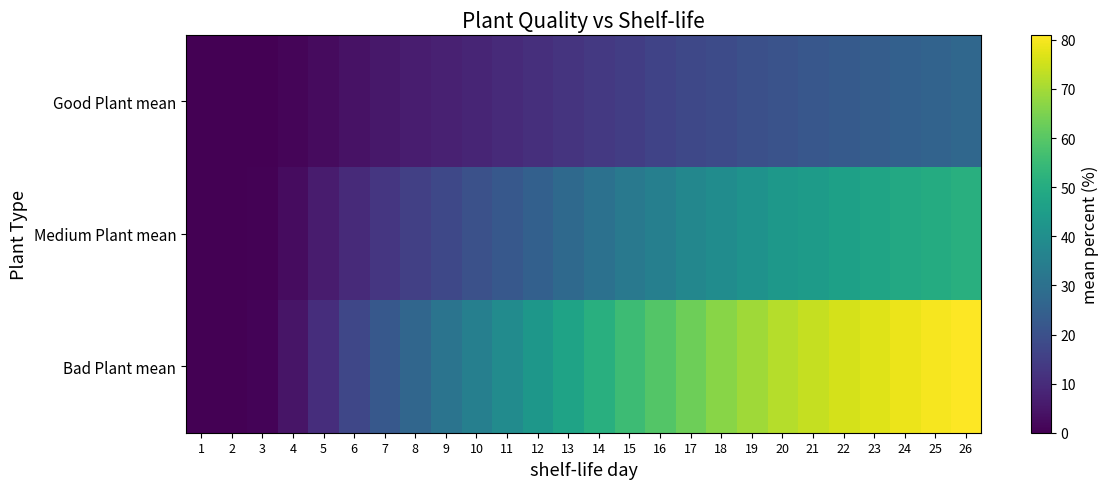

Between 2 and 4, which series saw the biggest shift?

Bad Plant mean